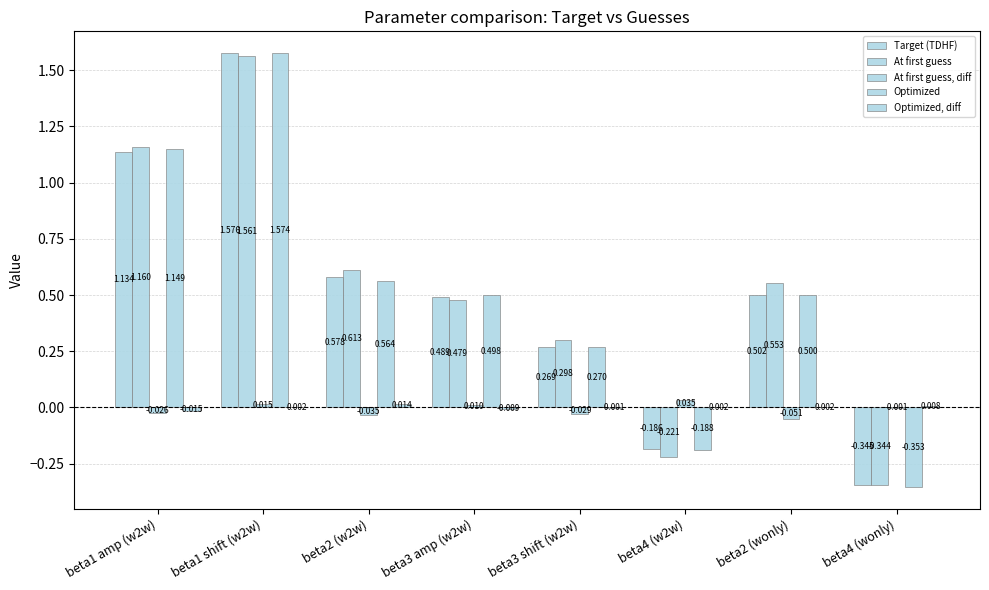

At which label is Optimized, diff closest to 0?

beta3 shift (w2w)